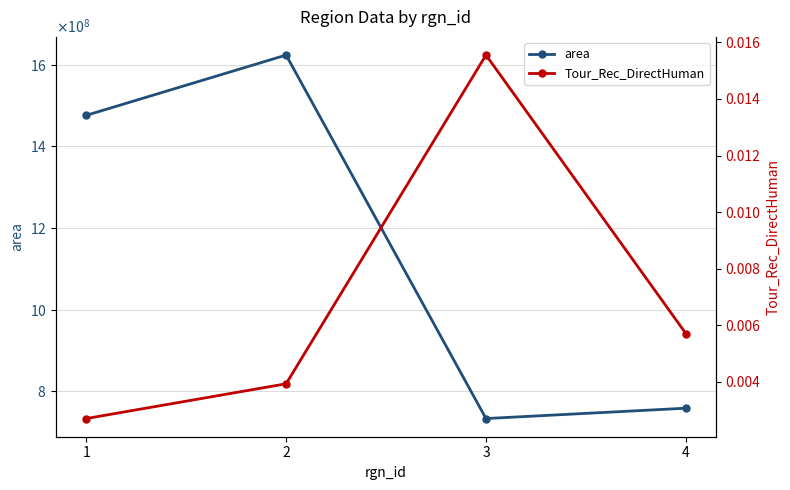

What is the lowest value of the area series?

733630000.0